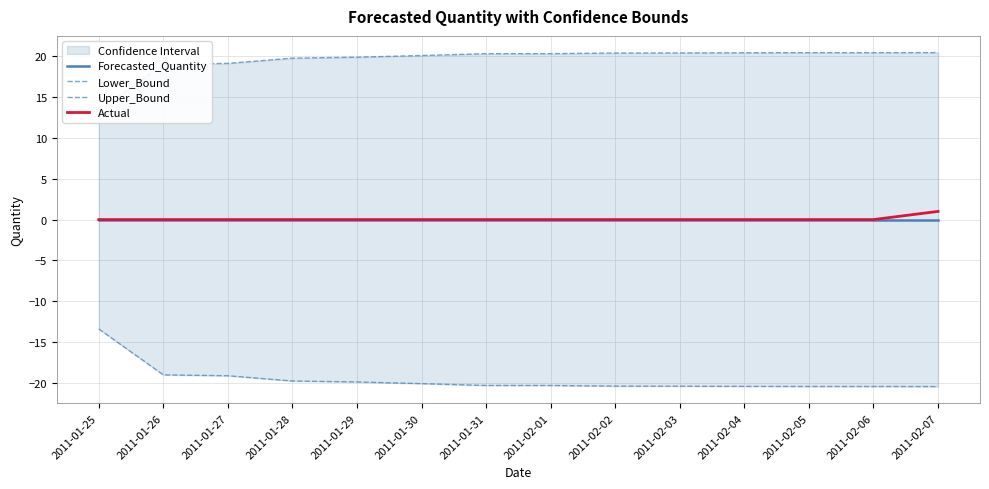

Rank the series by their maximum value, from highest to lowest.

Upper_Bound, Actual, Forecasted_Quantity, Lower_Bound